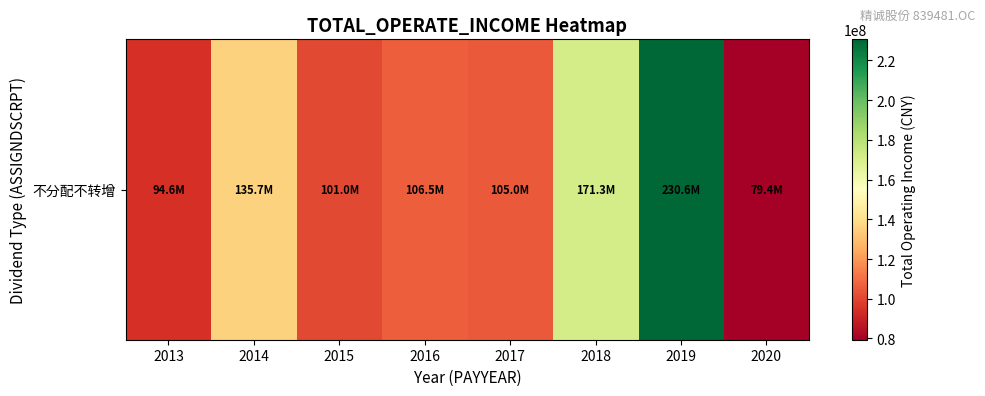

Count the number of data series in this chart.

1